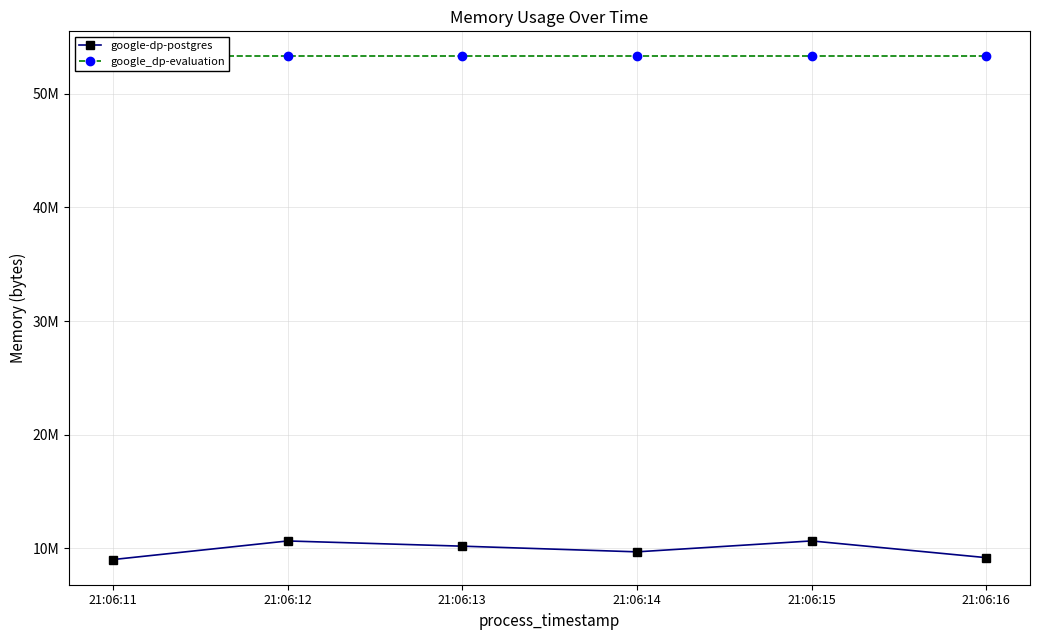

The google_dp-evaluation series shows 70369937 at 21:06:11. True or false?

False